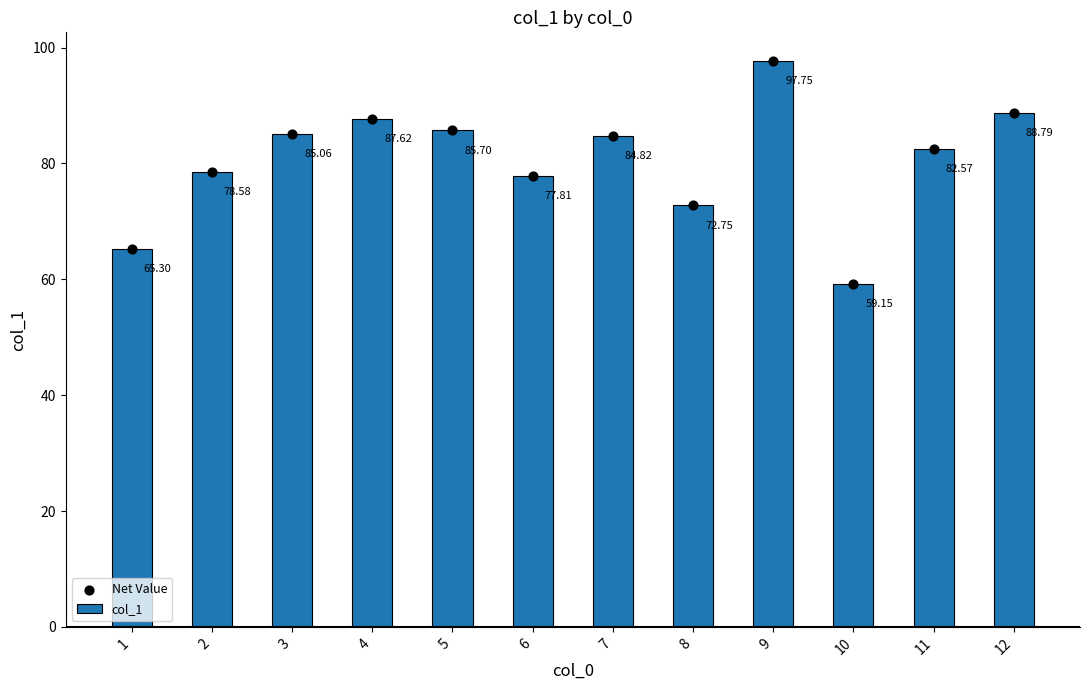

Which series has the largest Y range (max minus min)?

col_1